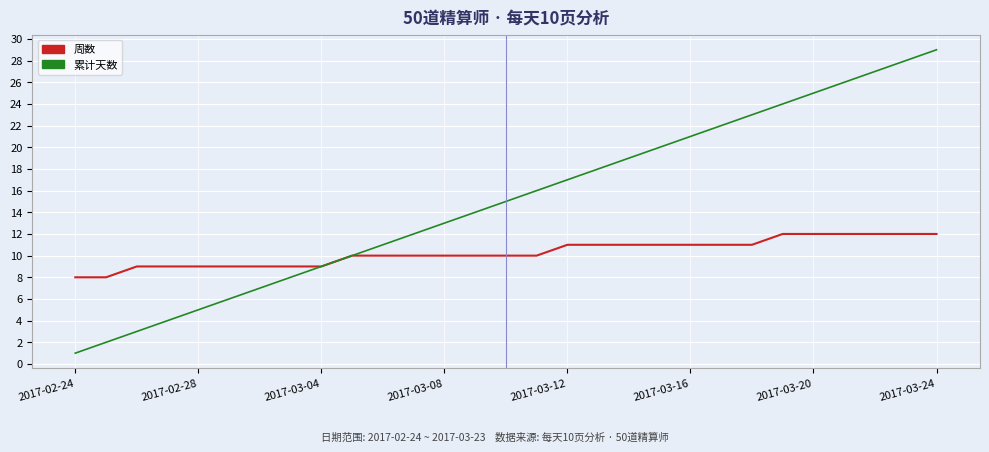

Rank the series by their maximum value, from lowest to highest.

周数, 累计天数